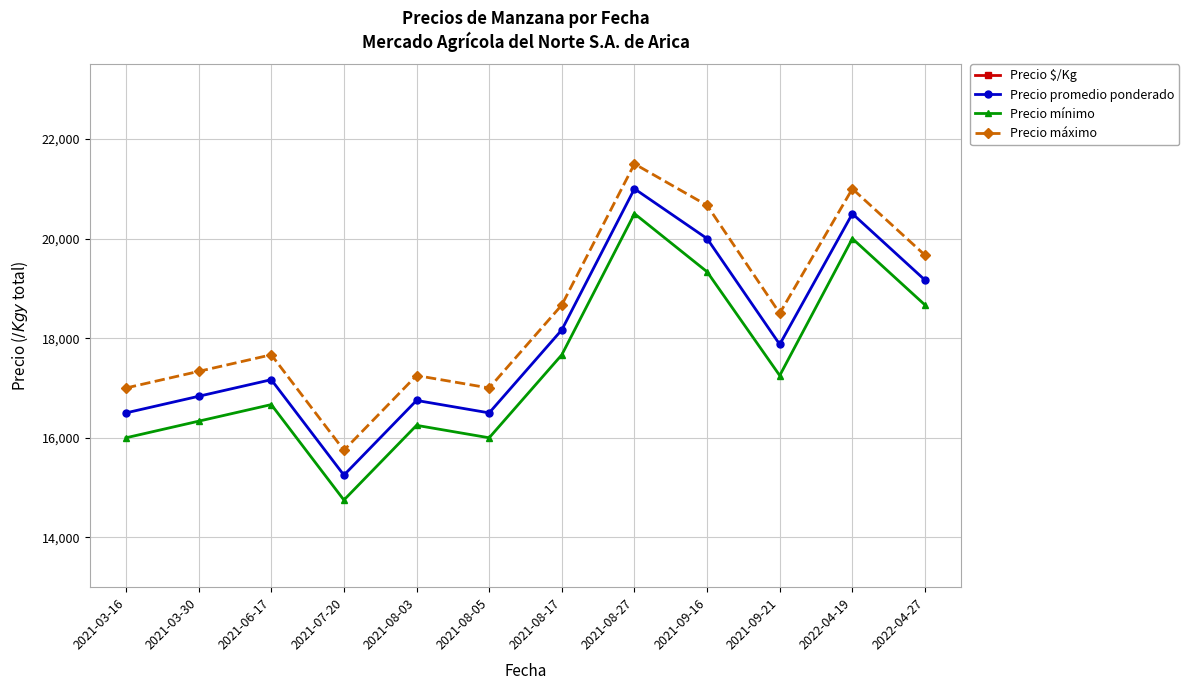

What are all the series names shown in the legend?

Precio $/Kg, Precio promedio ponderado, Precio mínimo, Precio máximo